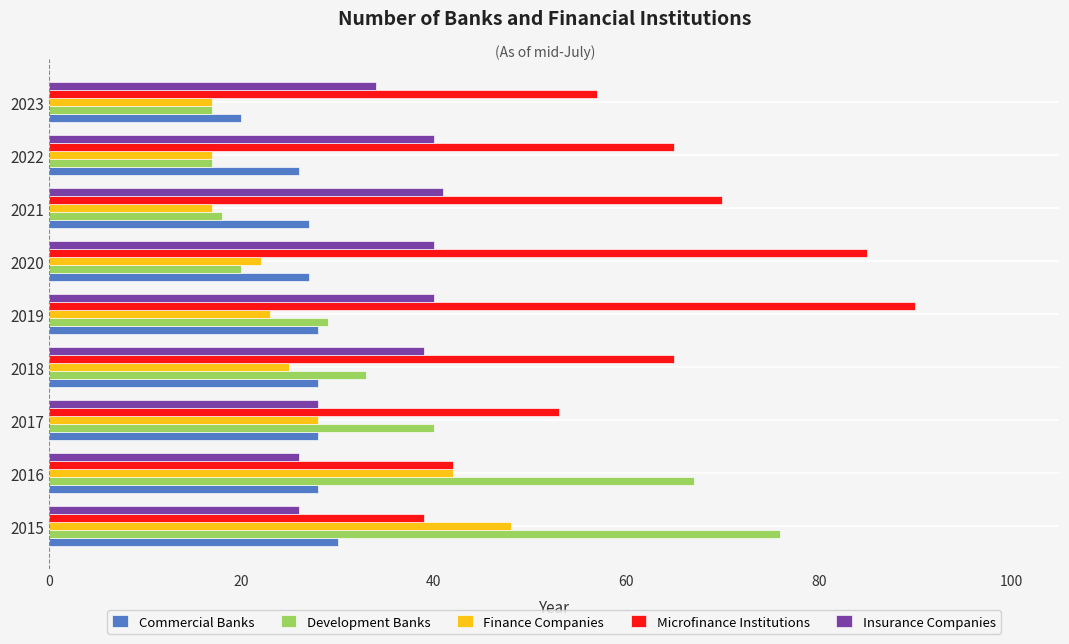

Between 2020 and 2022, which series saw the biggest shift?

Microfinance Institutions